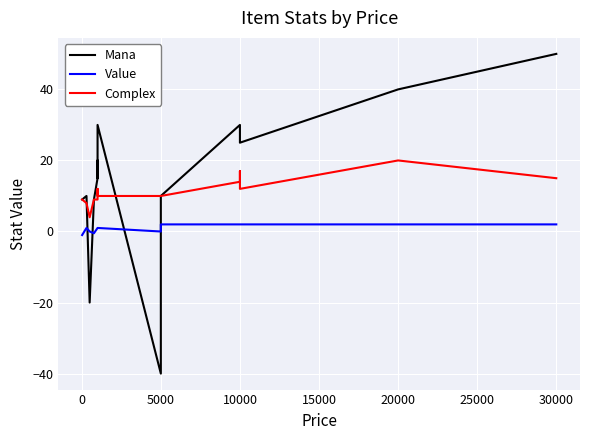

At how many categories does at least one series exceed -32?

18